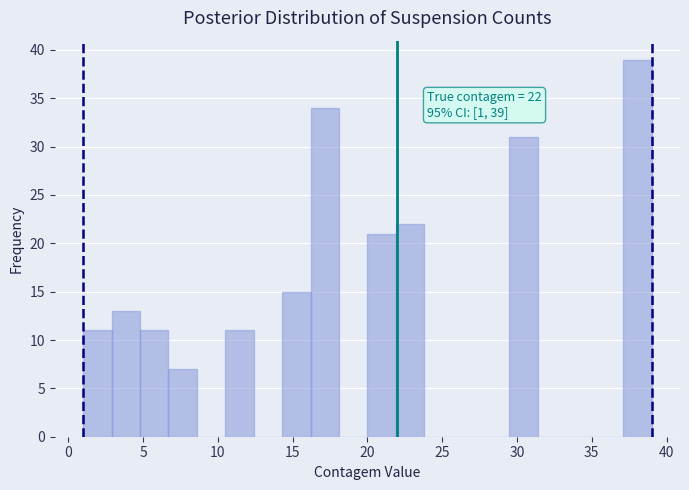

Read against the x-axis, roughly where is the centre of the tallest bar?

38.0